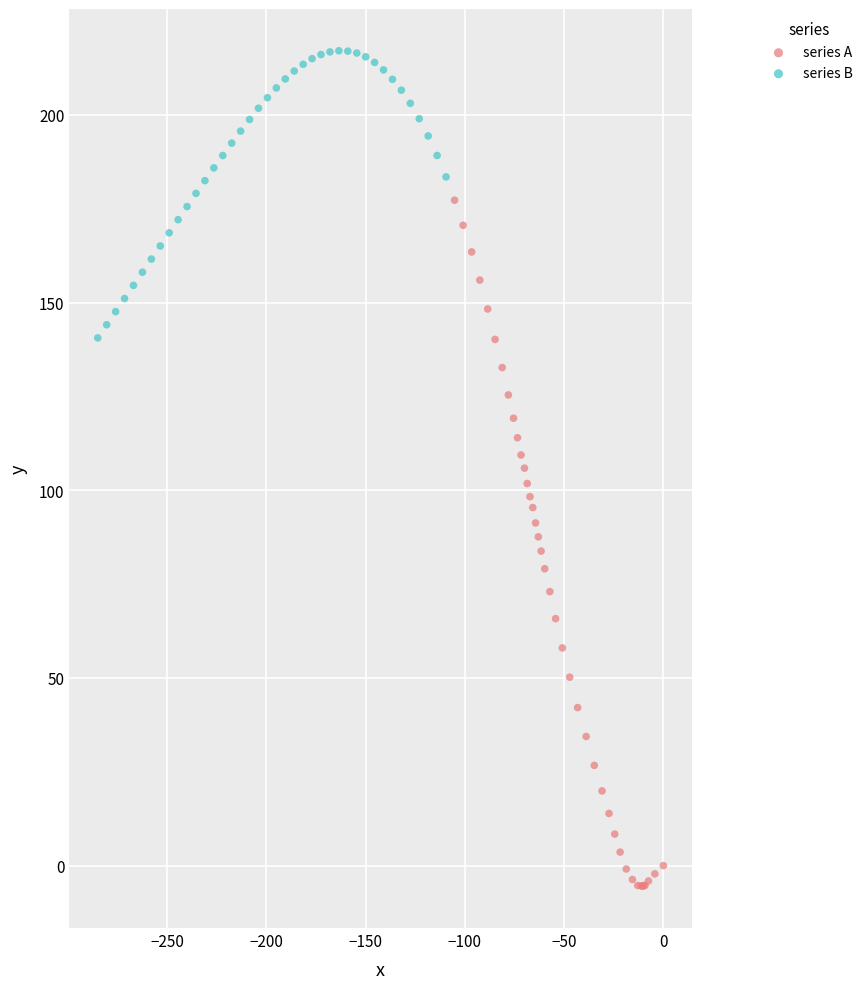

Which series reaches the minimum Y coordinate?

series A